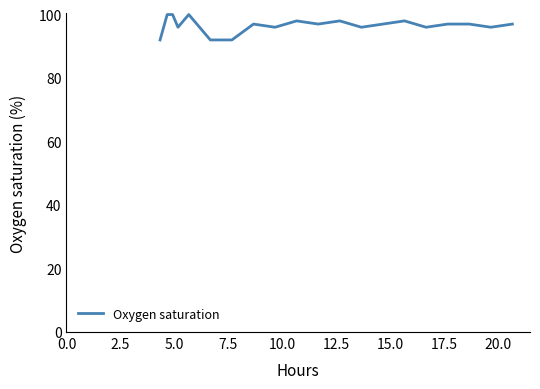

What is the minimum value shown in the chart?

92